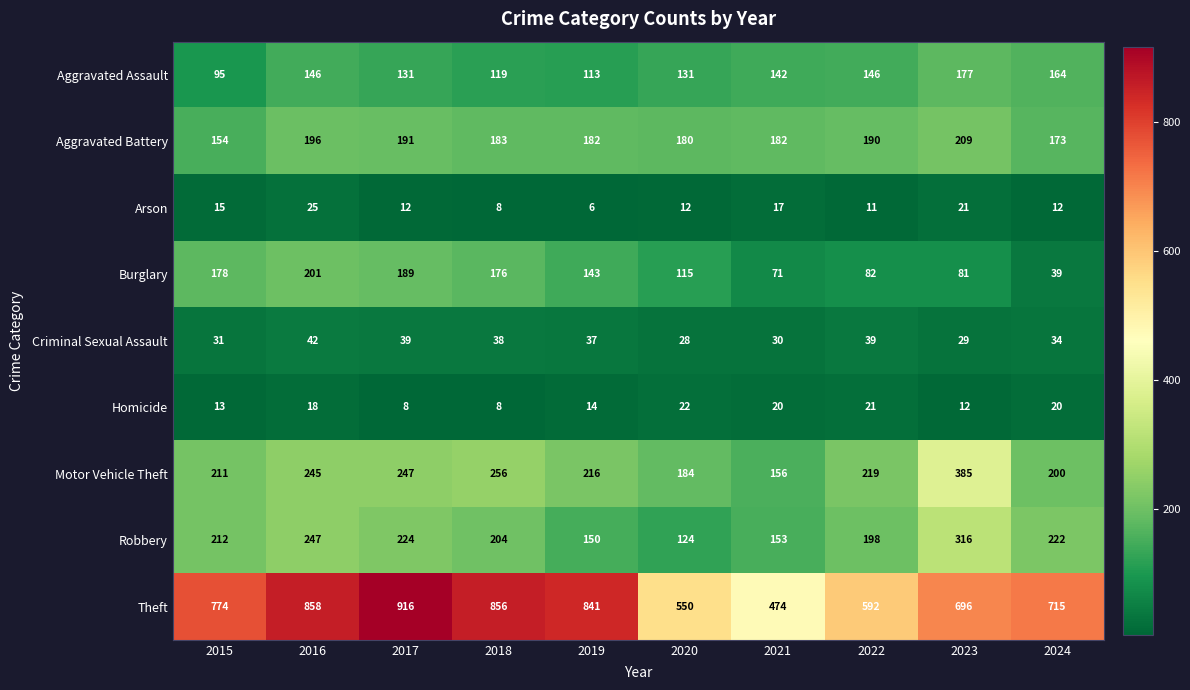

Is it true that Criminal Sexual Assault equals 34 at 2024?

True